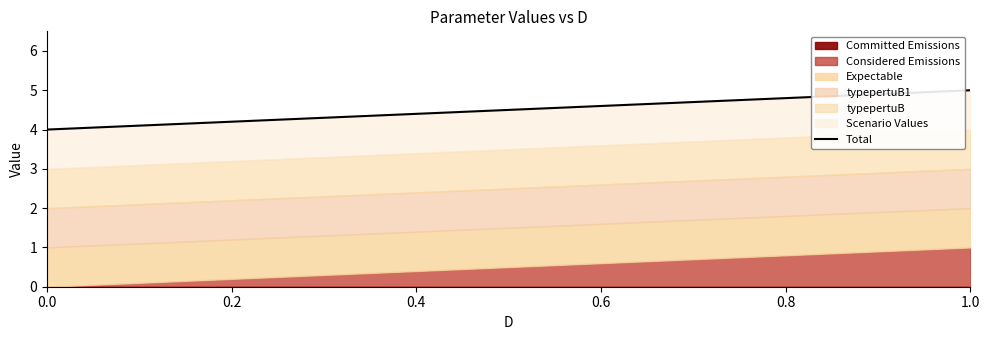

What is the label of the 3rd point from the left?

0.4